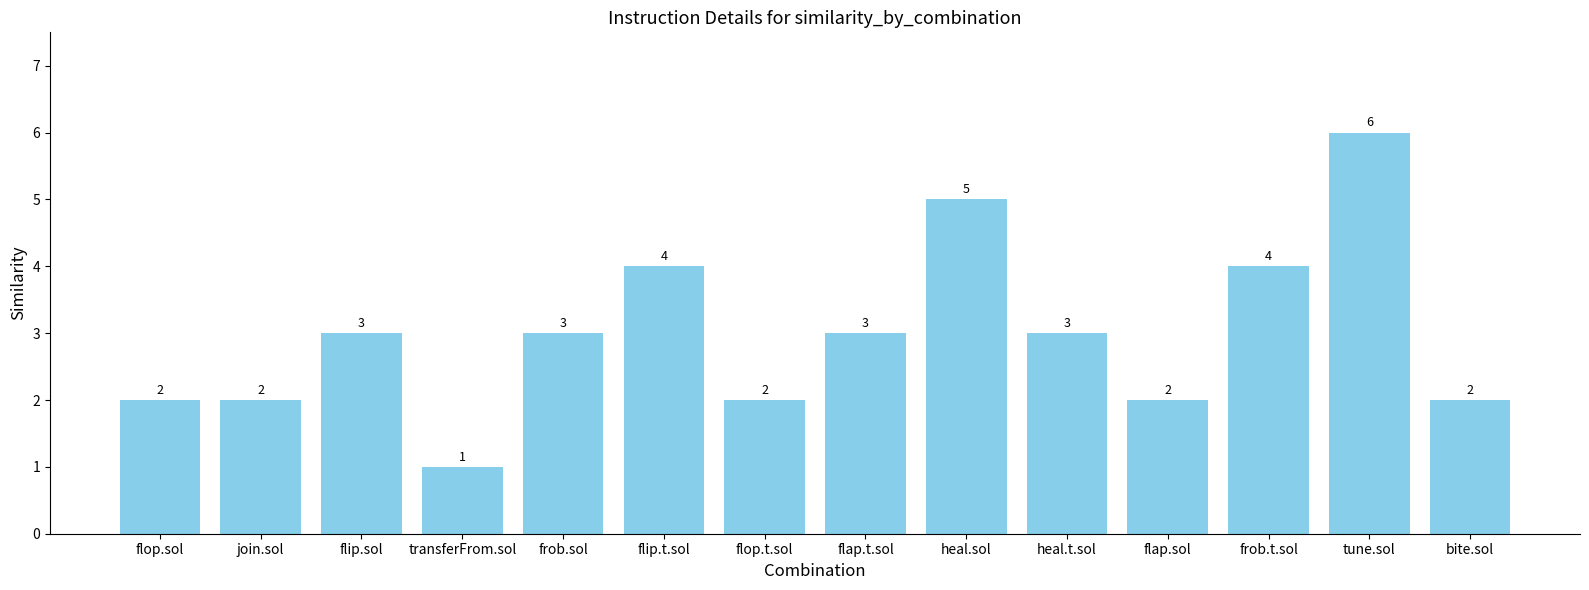

The chart shows a value of 1 at flip.sol. True or false?

False